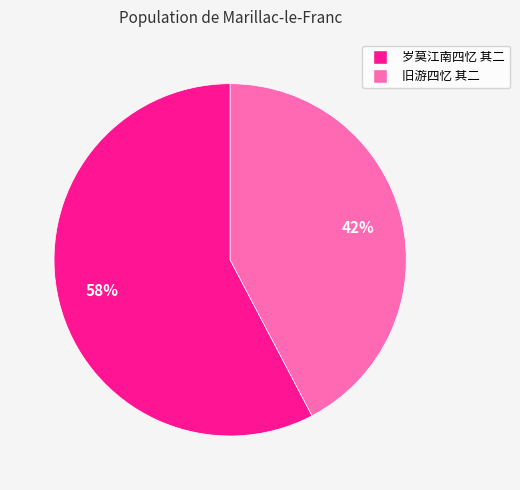

How many slices are in this pie chart?

2